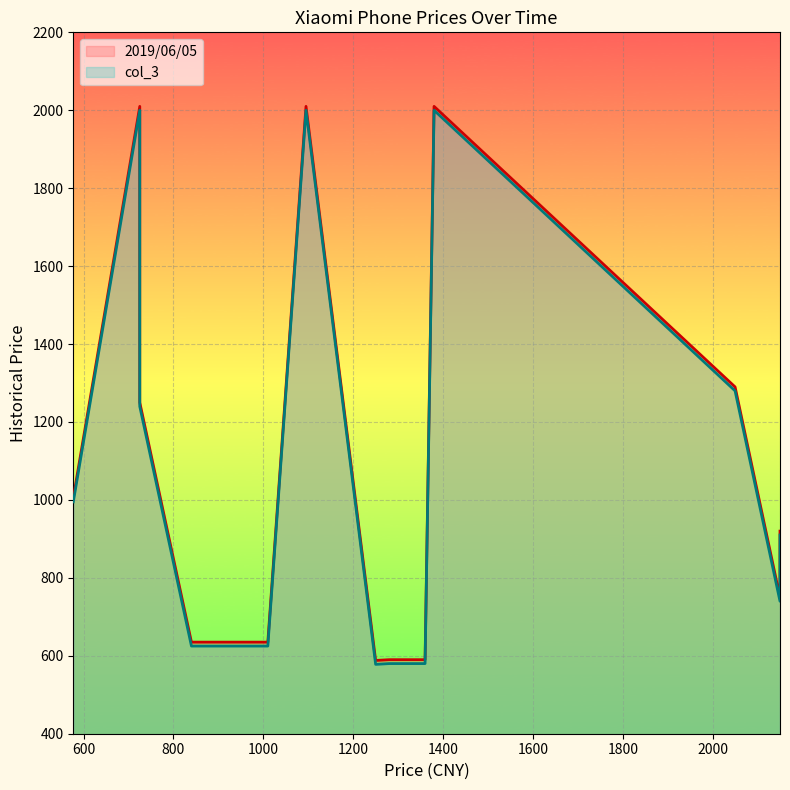

Is it true that col_3 equals 230 at 1360?

False